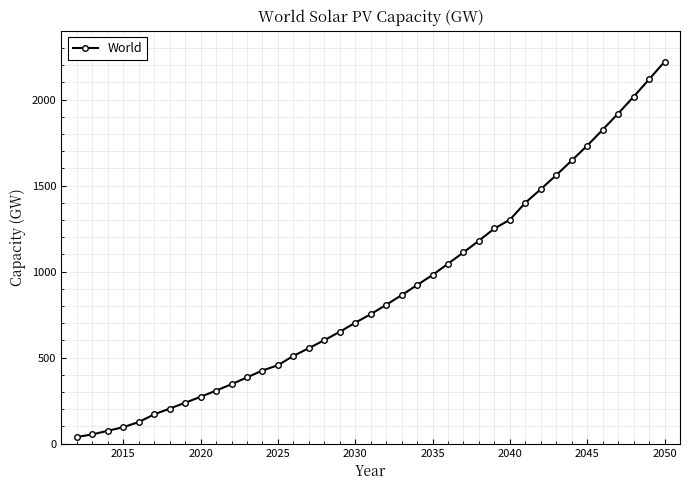

How many lines are shown in the chart?

1